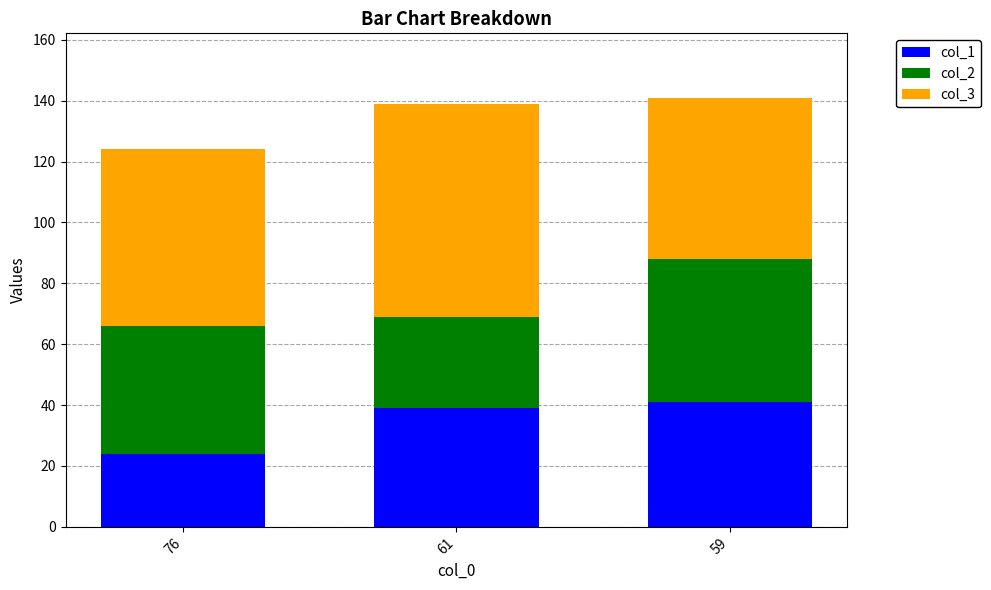

What is the average value of the col_1 series?

35